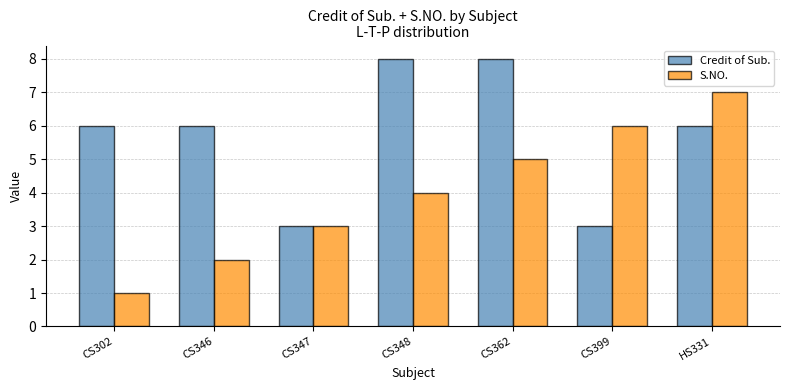

Which series has the widest spread of values?

S.NO.